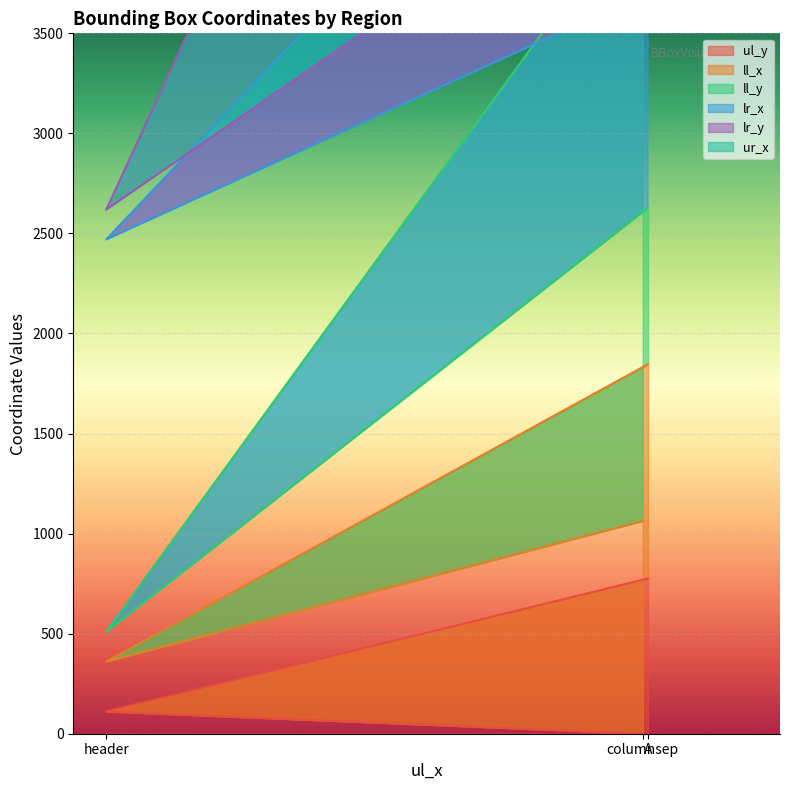

What value does the ul_y series have at A?

776